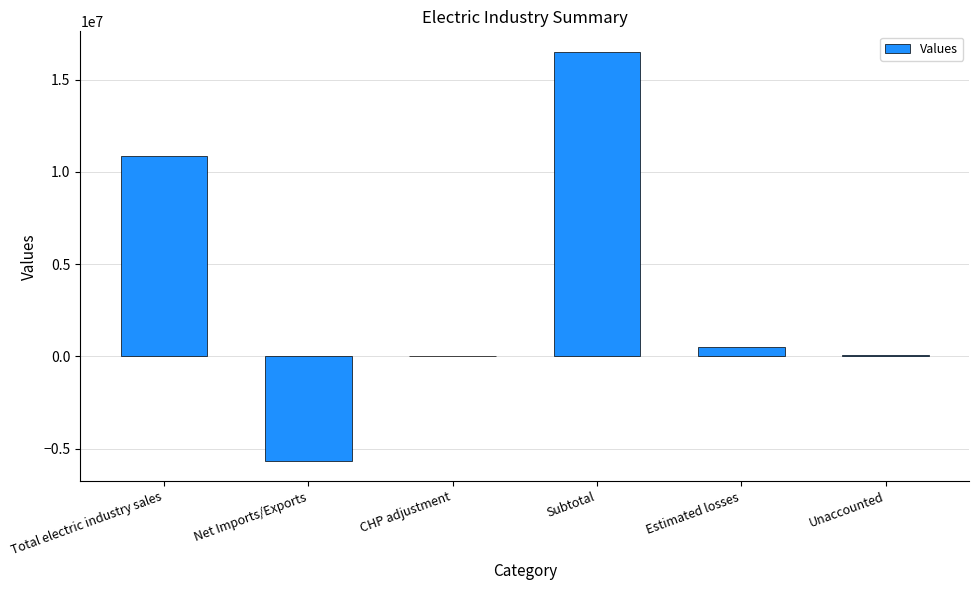

The chart shows a value of 10867268 at Total electric industry sales. True or false?

True